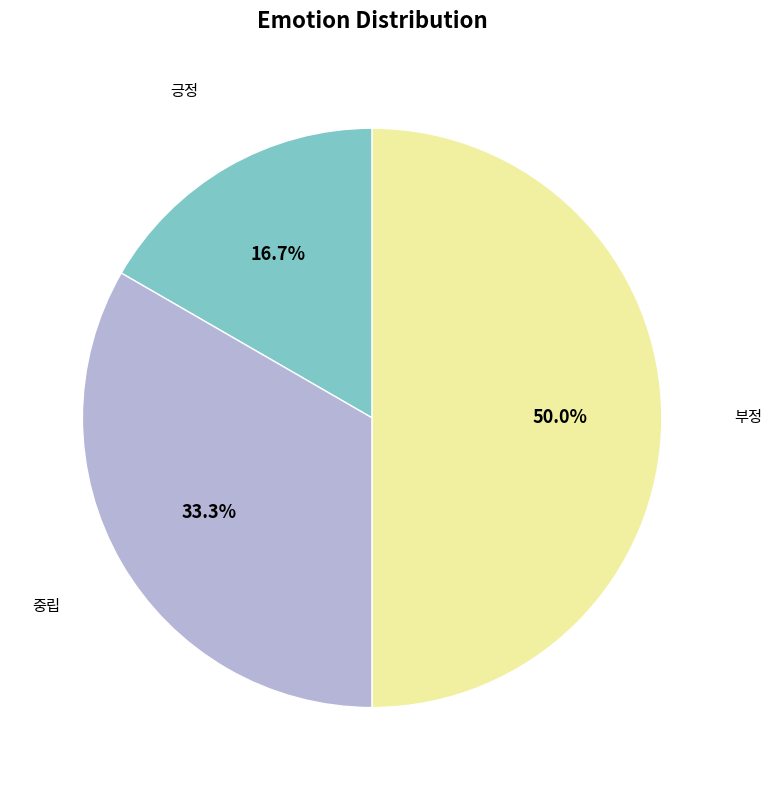

To the nearest percent, what is the average slice percentage?

33%